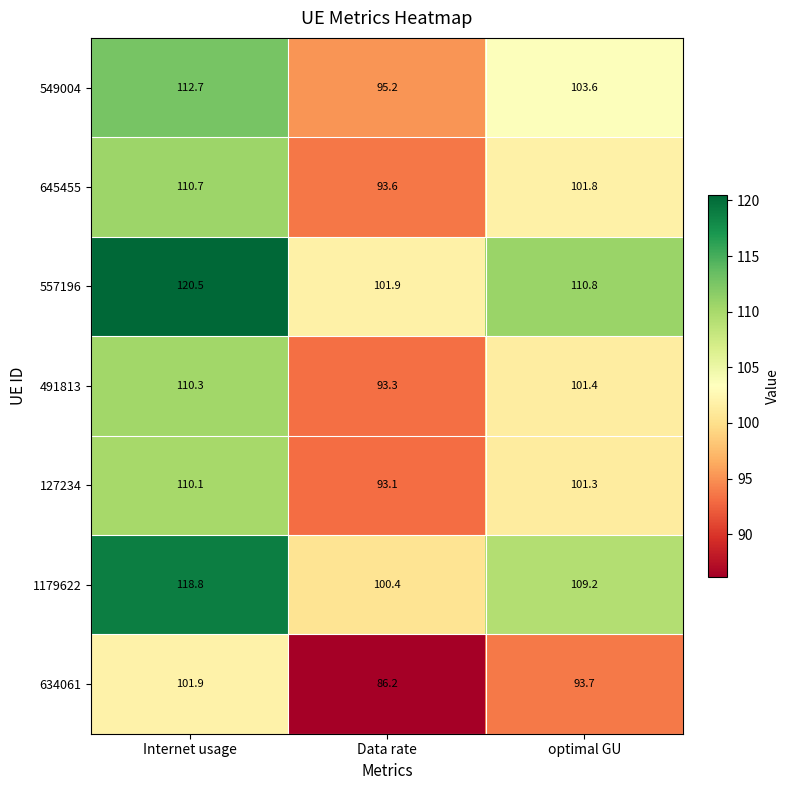

Reading right to left, what are all the values shown in this chart?

549004: 103.6	95.2	112.7
645455: 101.8	93.6	110.7
557196: 110.8	101.9	120.5
491813: 101.4	93.3	110.3
127234: 101.3	93.1	110.1
1179622: 109.2	100.4	118.8
634061: 93.7	86.2	101.9